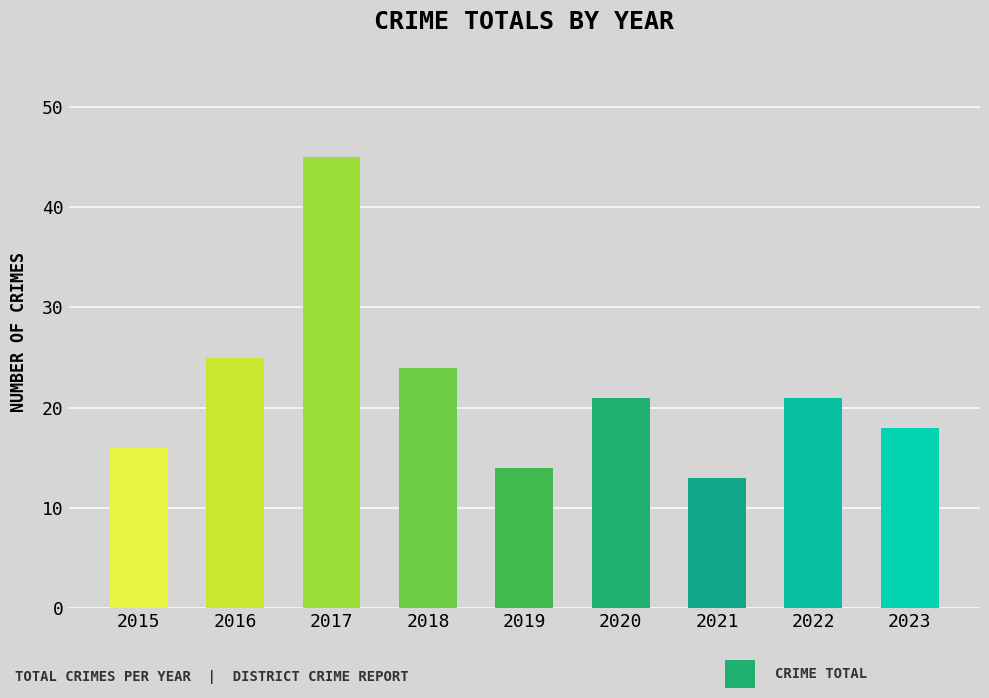

Approximately how many times larger is the value at 2015 compared to 2022?

0.8